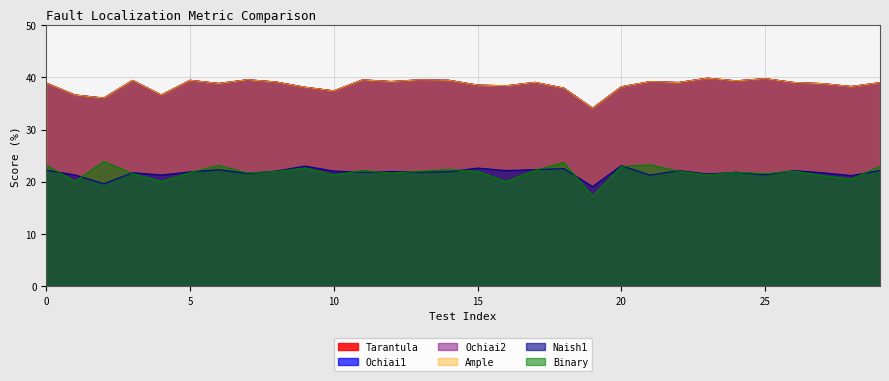

At 22, list the series in order from smallest to largest.

Binary, Naish1, Tarantula, Ochiai1, Ochiai2, Ample